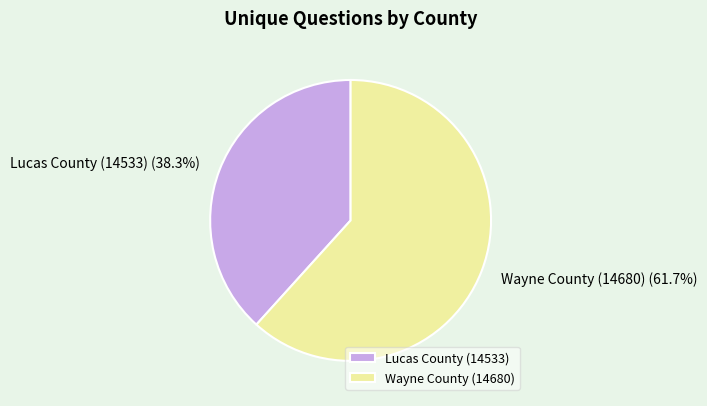

To the nearest percent, what is the combined percentage of Wayne County (14680) and Lucas County (14533)?

100%